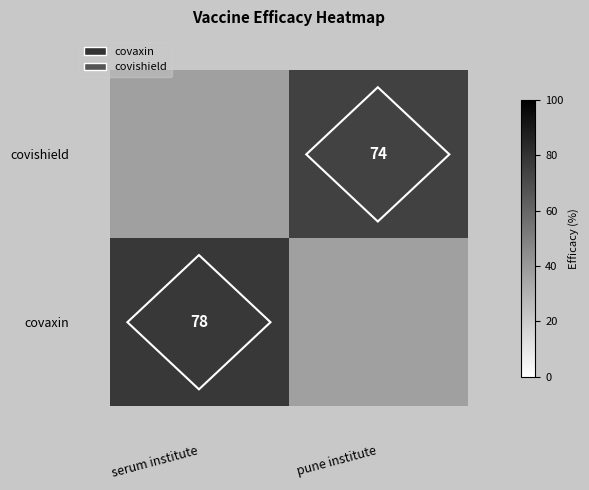

True or false: covaxin has a value of 78 at serum institute.

True